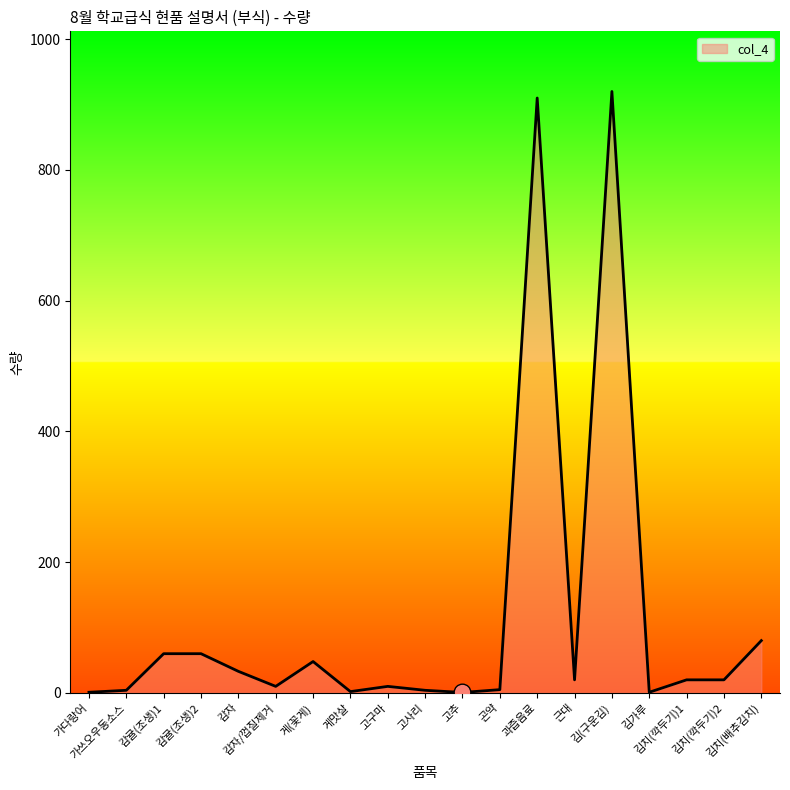

What is the difference between the maximum and minimum values?

919.3